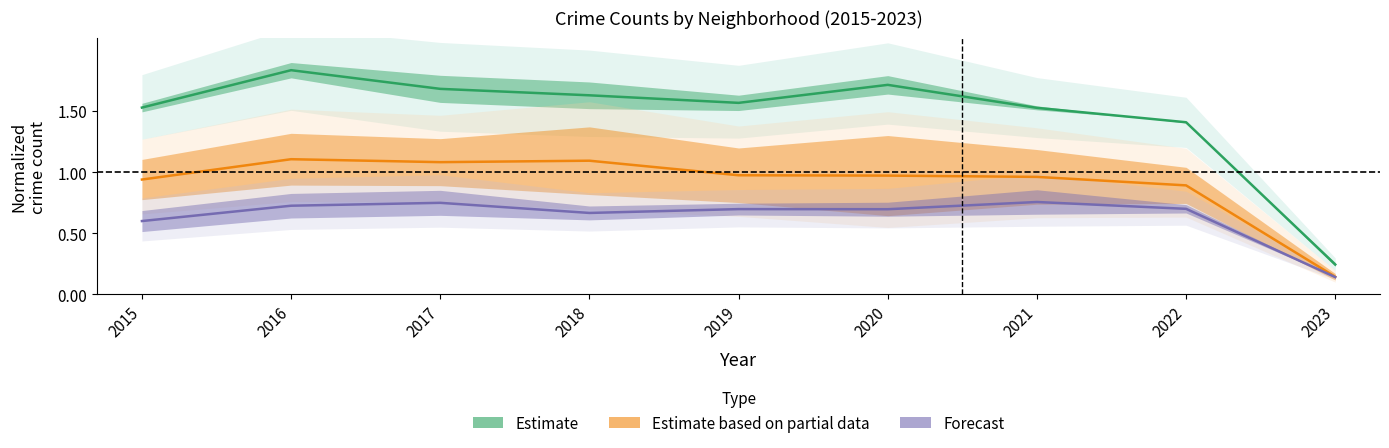

Is it true that Estimate equals 1.6 at 2019?

True